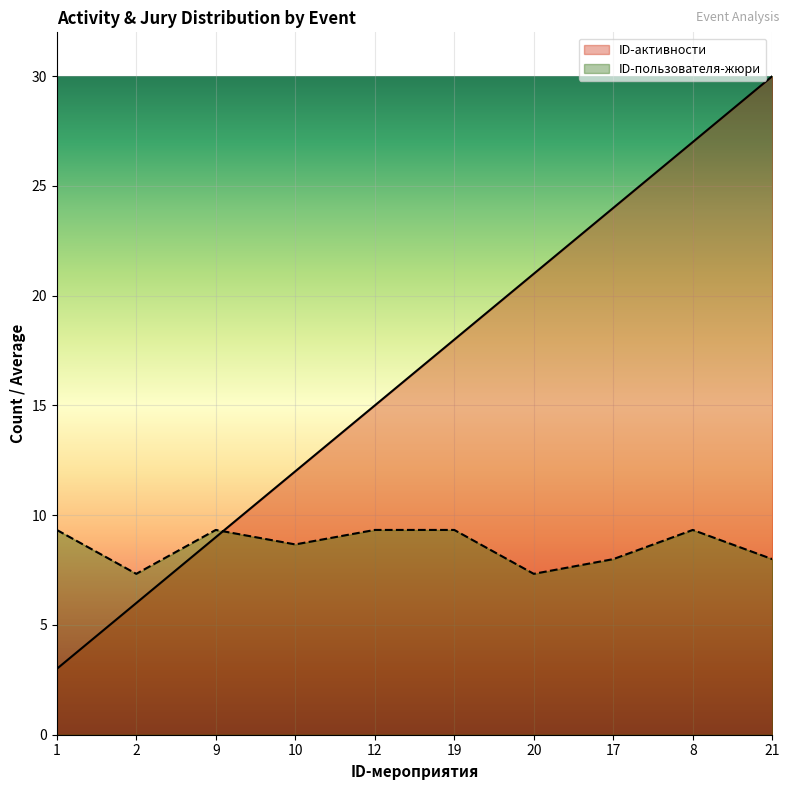

Rank the series by their average value, from lowest to highest.

ID-пользователя-жюри, ID-активности